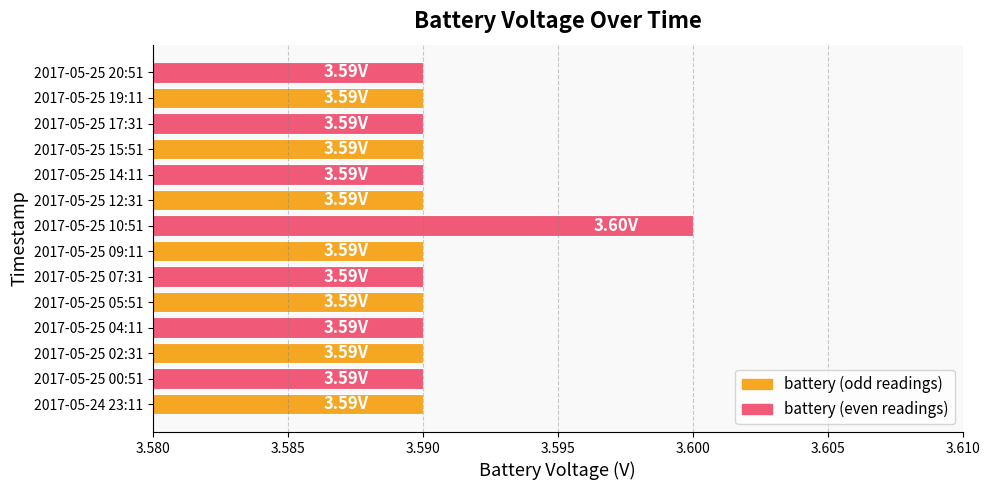

What is the sum of the values at 2017-05-25 12:31 and 2017-05-25 02:31?

7.2